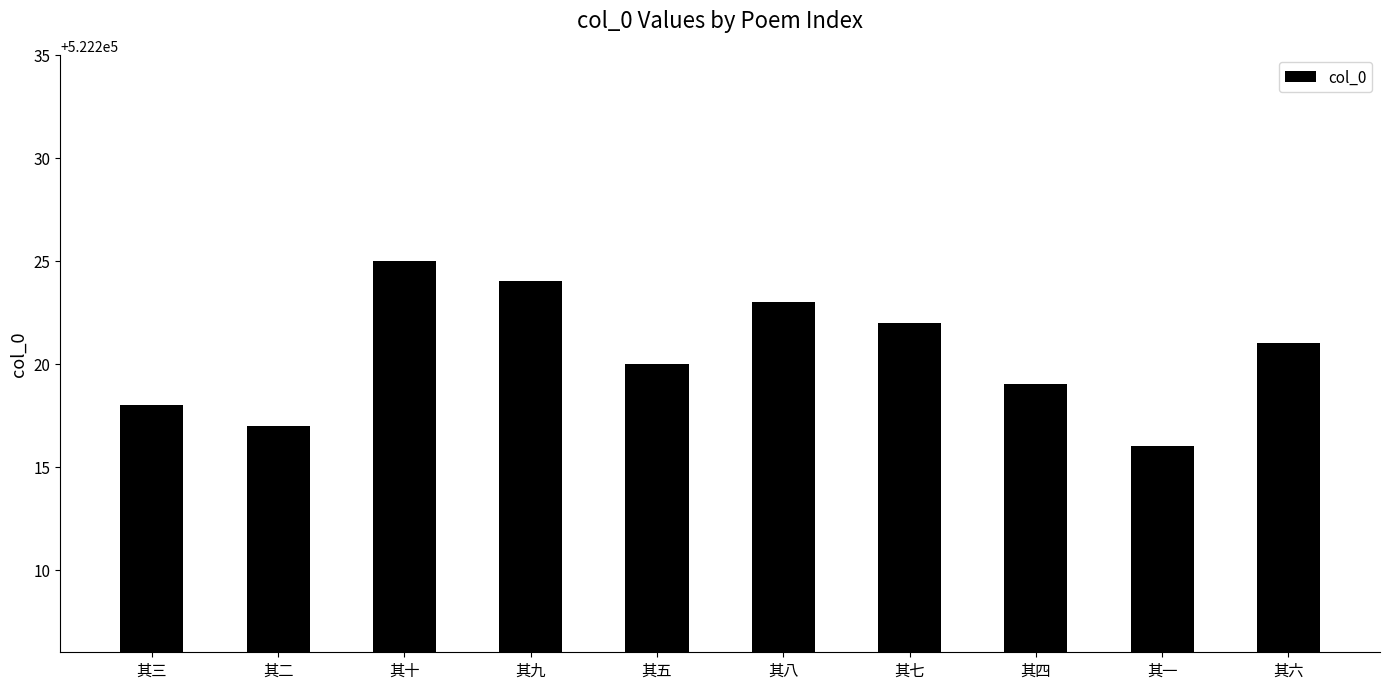

What is the smallest value displayed?

522216